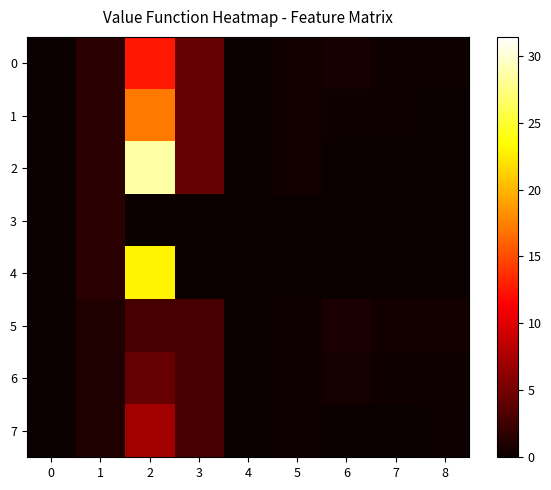

At 7, list the series in order from largest to smallest.

5, 0, 6, 1, 7, 2, 3, 4